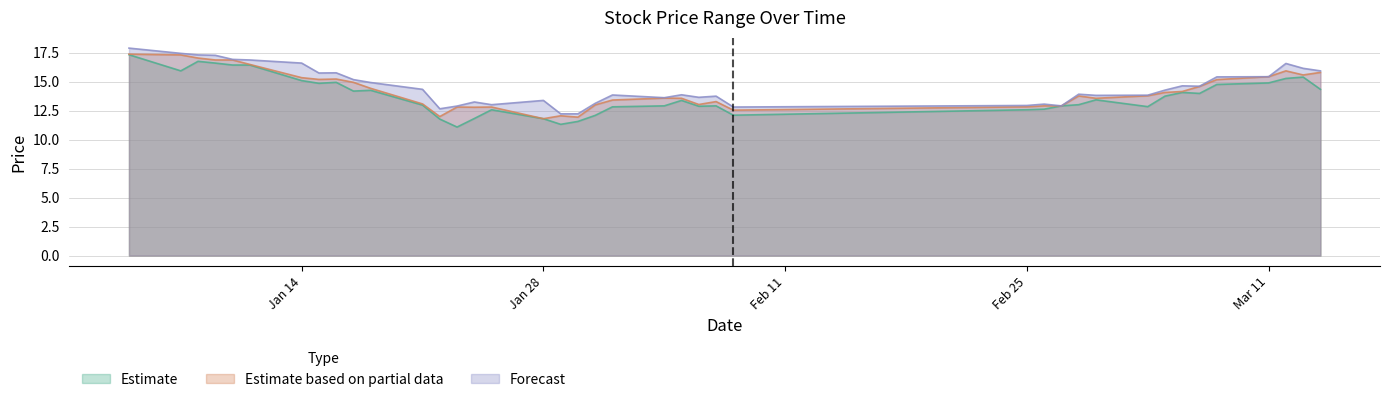

Which series has the largest range (max minus min)?

Estimate